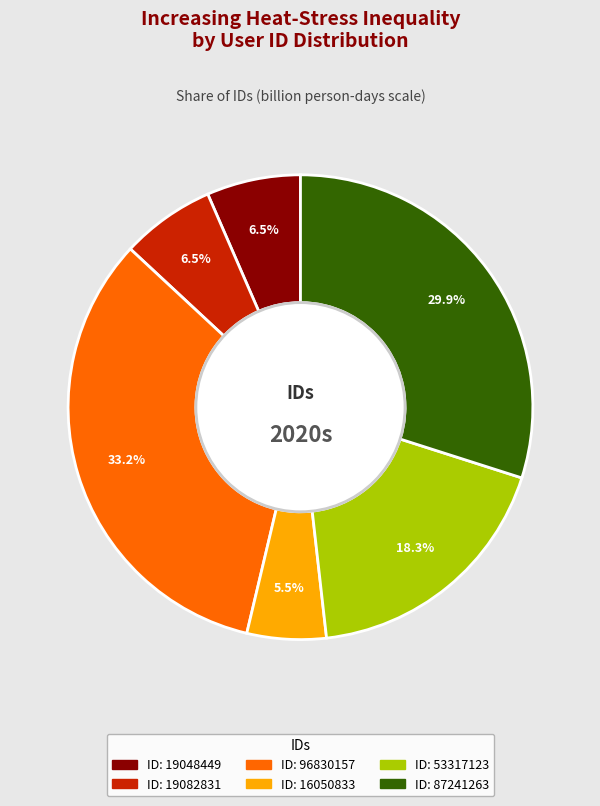

Does any single category account for the majority?

No